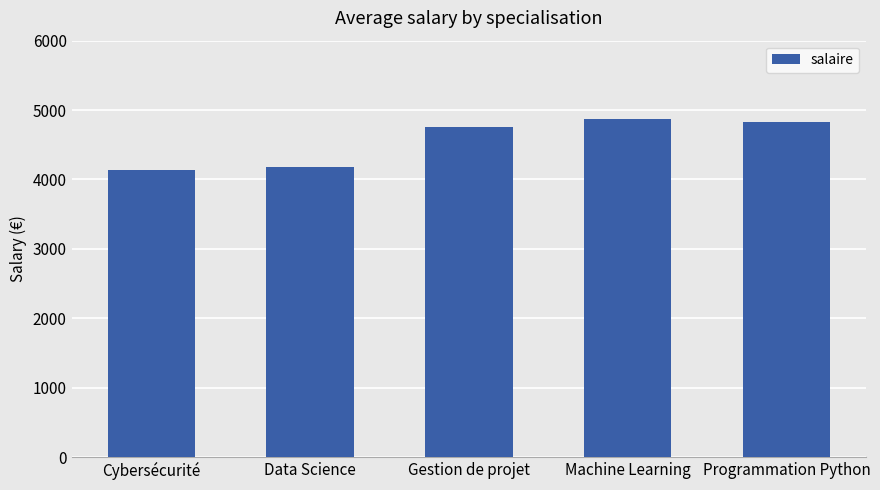

What is the minimum value shown in the chart?

4139.8